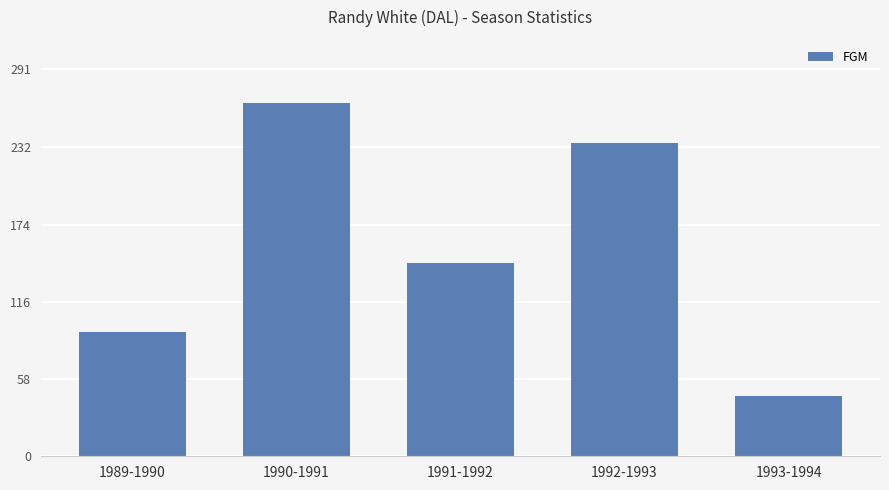

Between 1992-1993 and 1993-1994, which is larger?

1992-1993